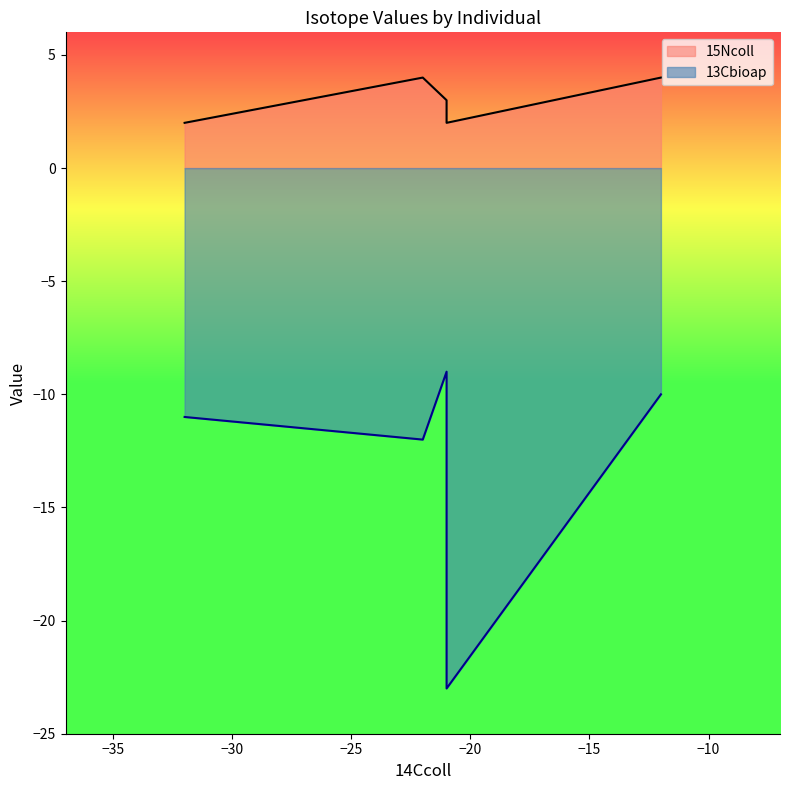

What is the average value?

3